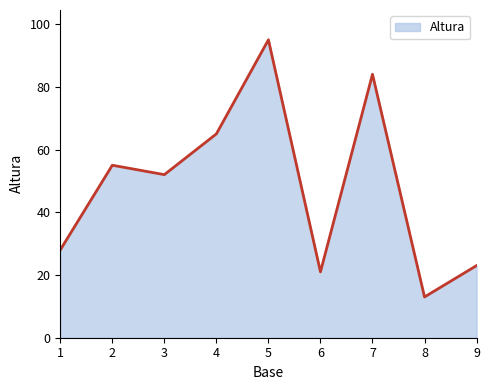

Approximately how many times larger is the value at 7 compared to 6?

4.0